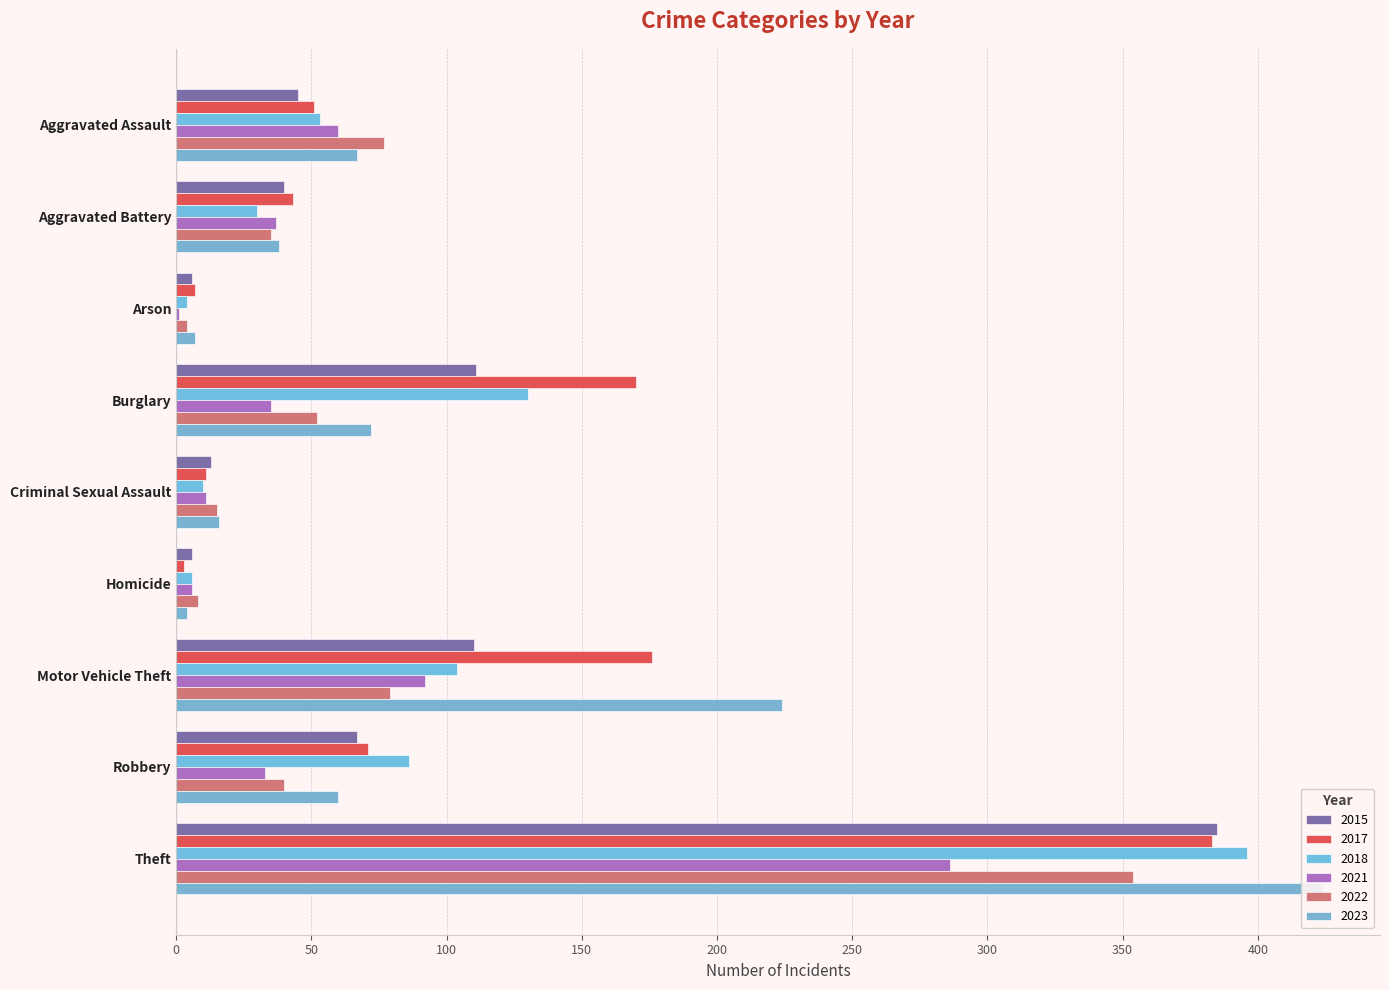

What is the highest value of the 2021 series?

286